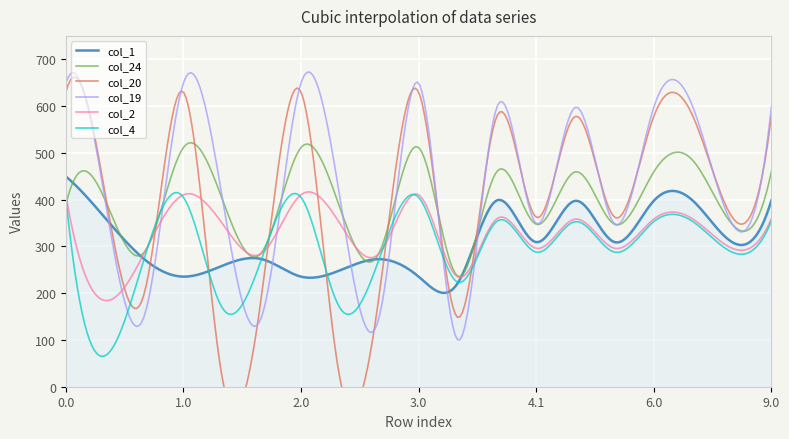

What is the spread (max minus min) of values at 0.0?

260.2